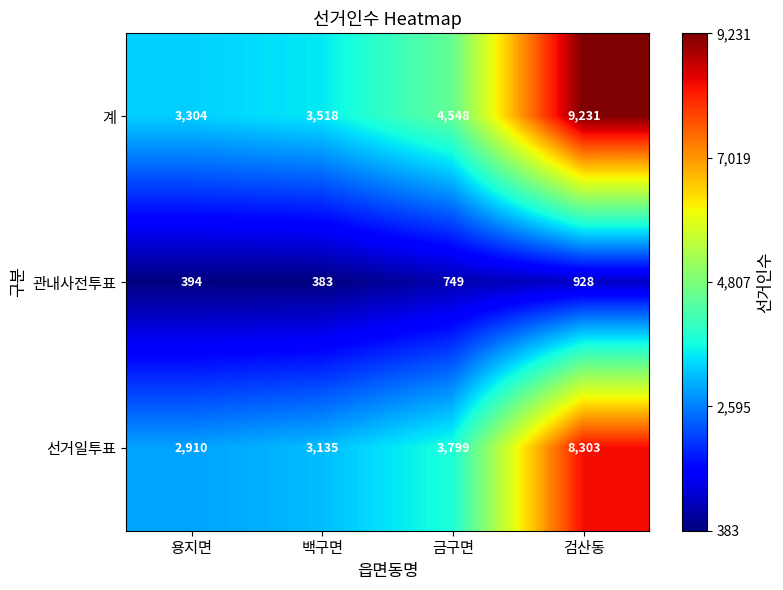

Which series changed the most between 용지면 and 백구면?

선거일투표